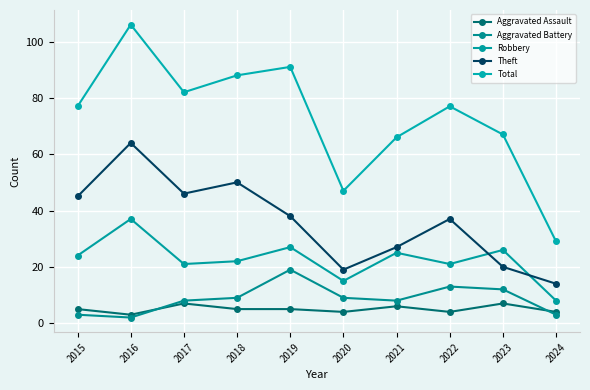

In Total, how many points are lower than both neighbors (excluding endpoints)?

2